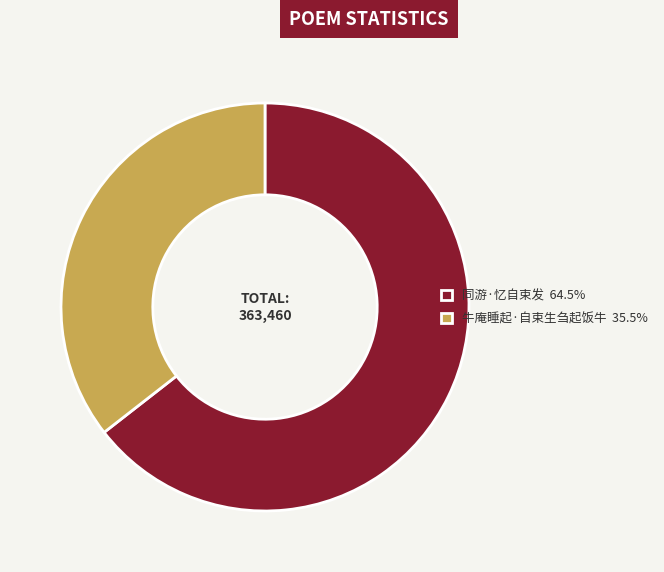

Is it true that 牛庵睡起·自束生刍起饭牛 is 36% of the pie?

True